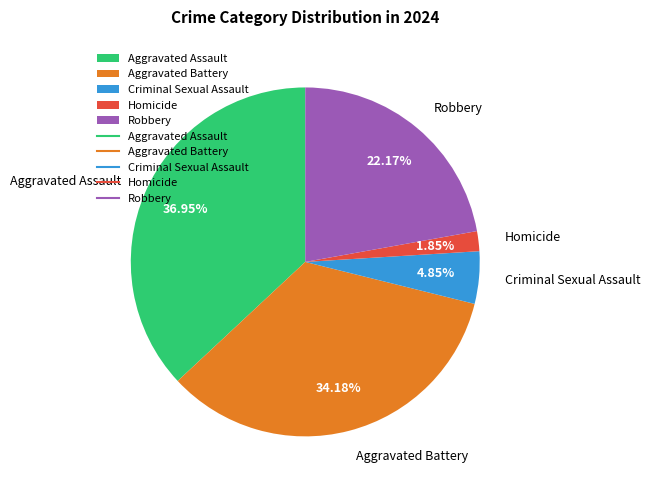

What is the total percentage of Criminal Sexual Assault and Aggravated Assault?

41.8%